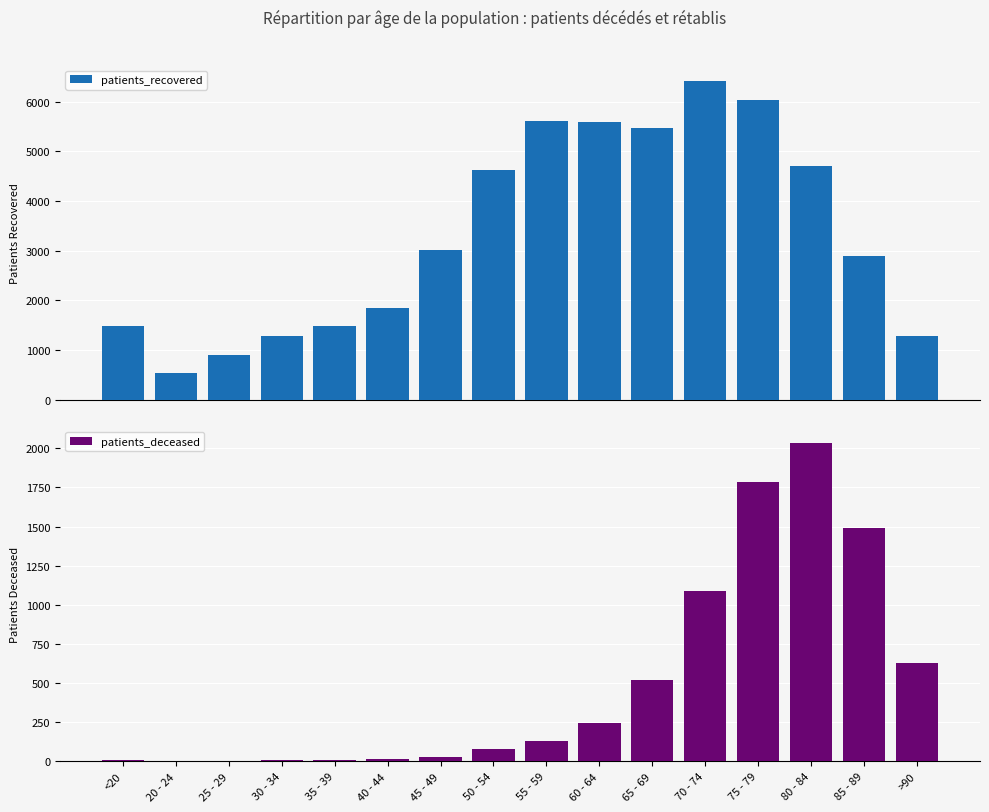

What is the difference between the highest and lowest values at 80 - 84?

2663